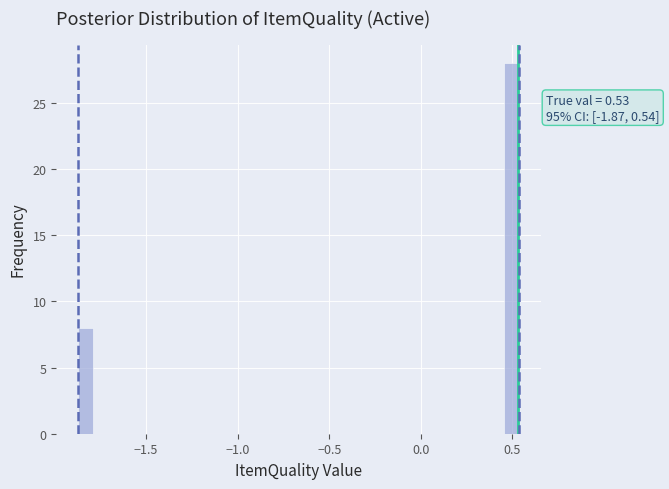

Around what value on the x-axis is the tallest bar? Give the approximate position of its centre, as read against the axis.

0.50